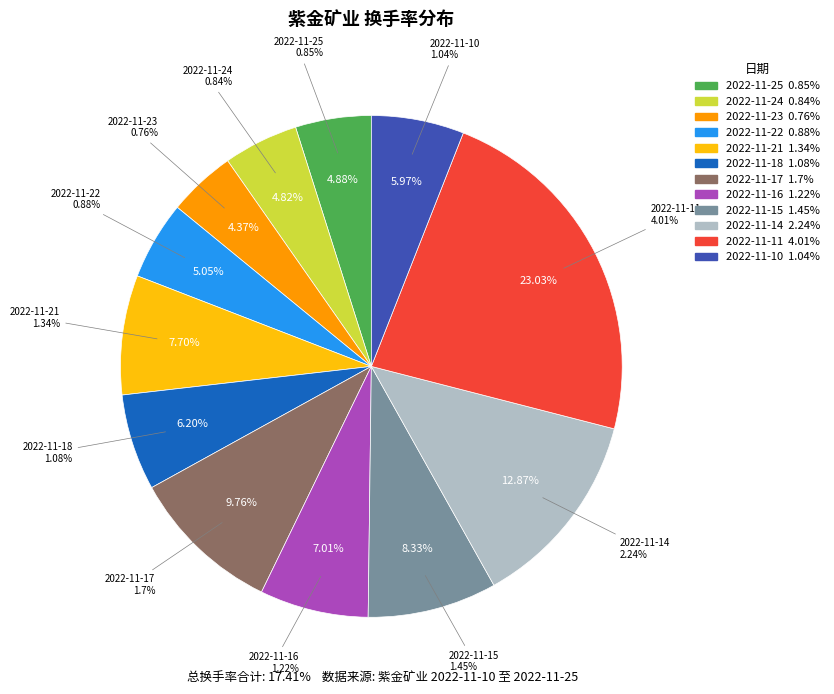

True or false: 2022-11-17 accounts for 1% of the total.

False